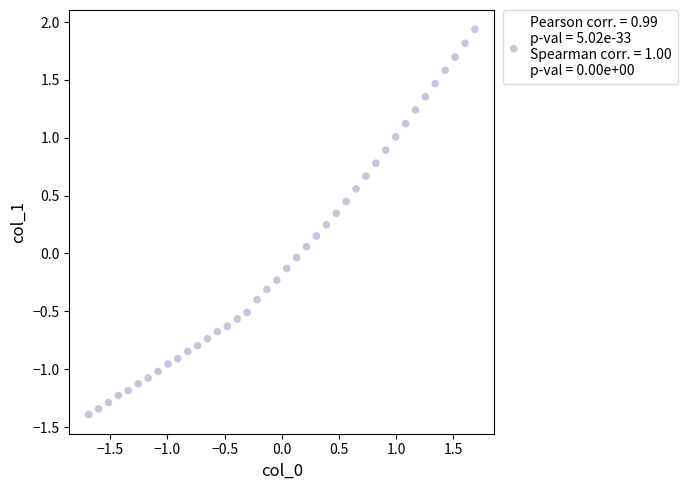

What is the range of X values (max minus min)?

3.4